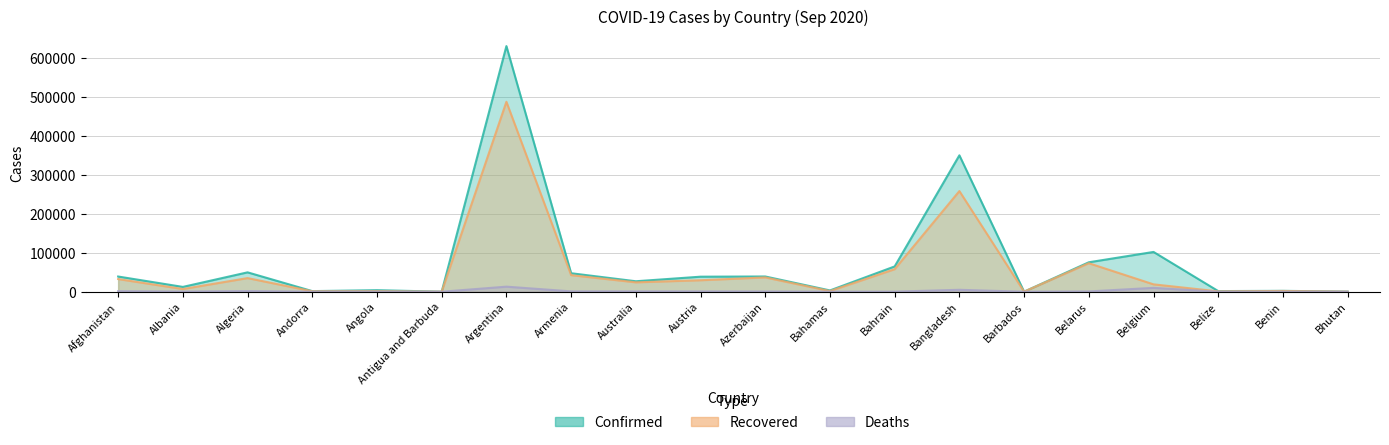

What is the label of the 18th point from the left?

Belize